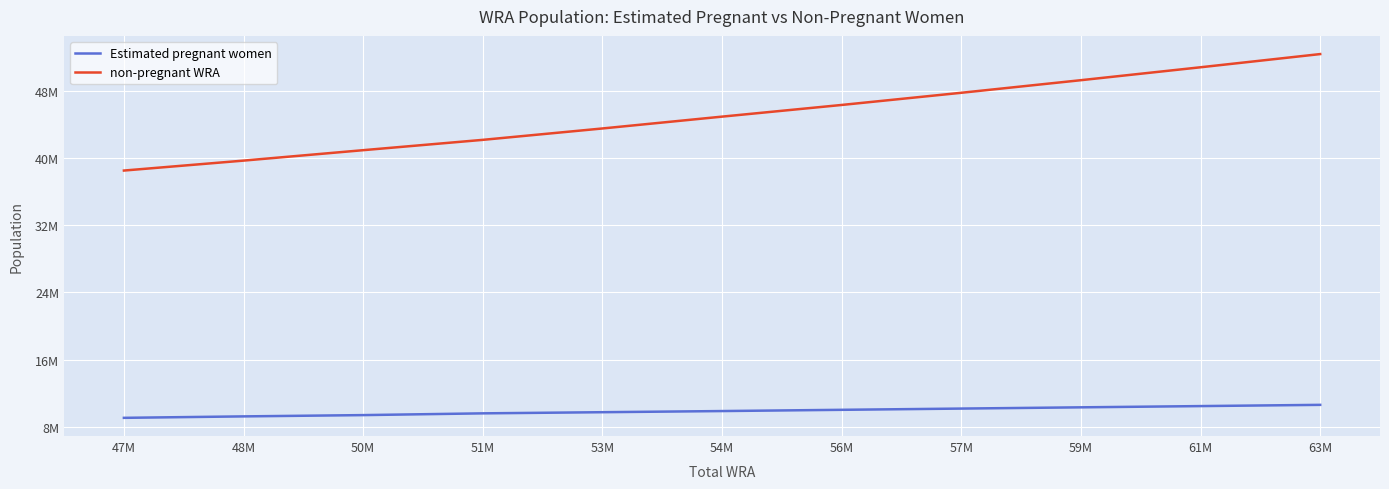

What are all the series names shown in the legend?

Estimated pregnant women, non-pregnant WRA